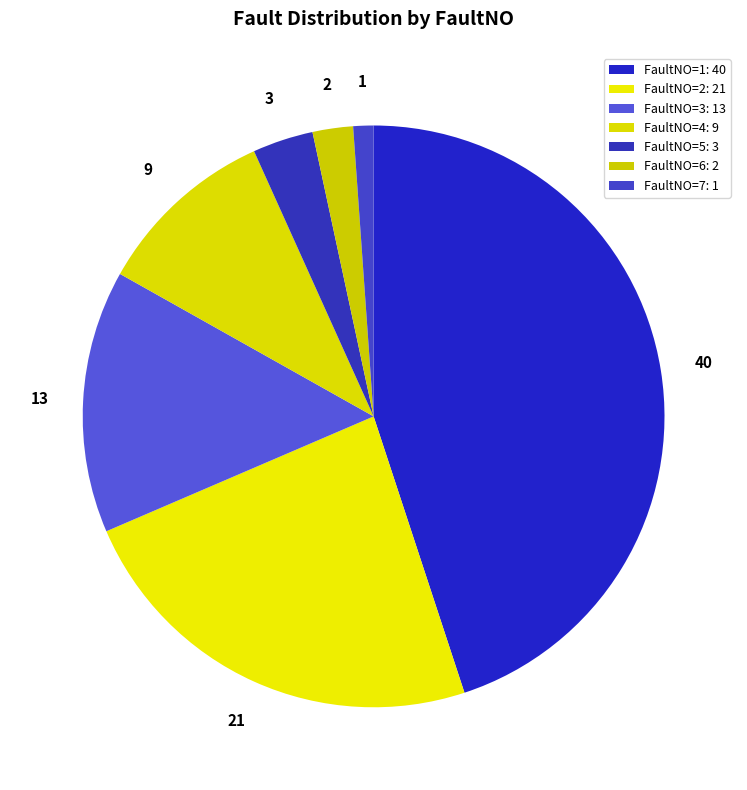

Is it true that FaultNO=1 is 45% of the pie?

True